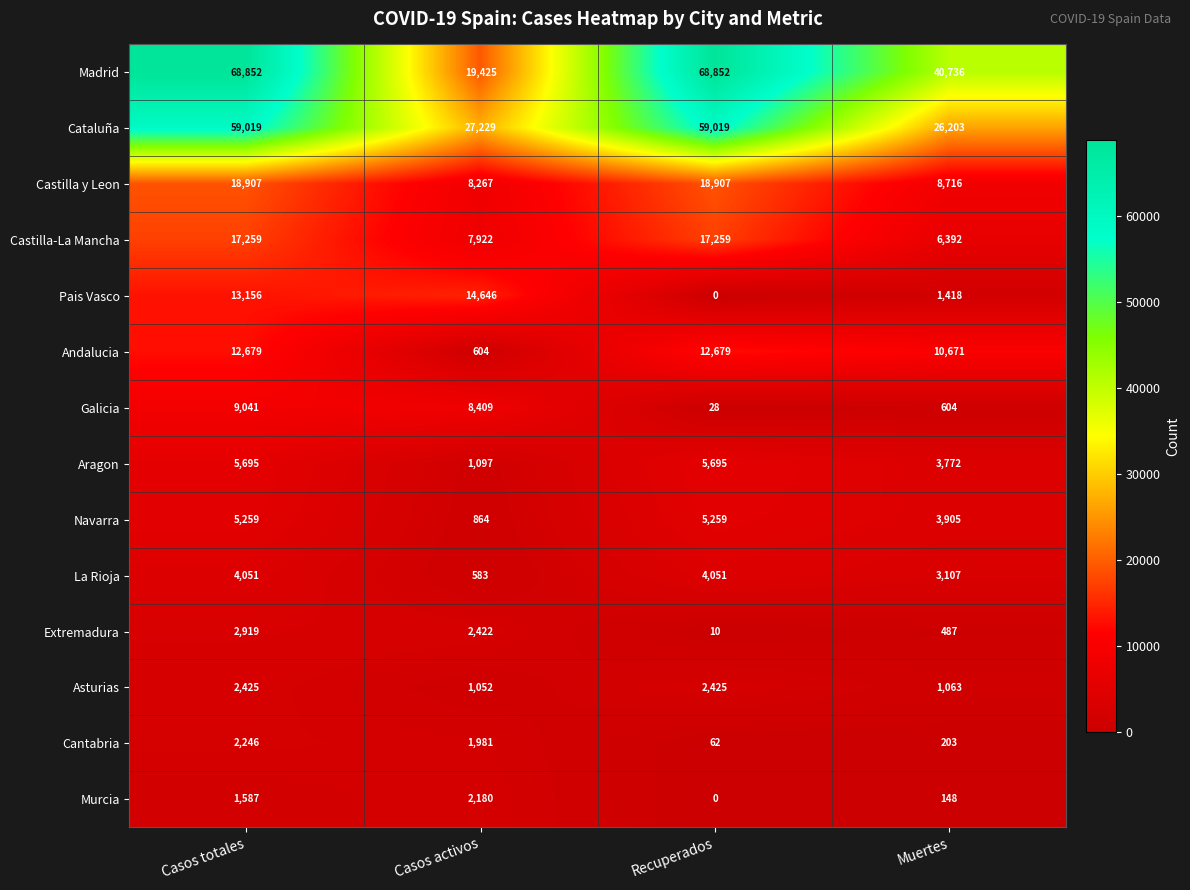

What is the difference between the second highest and second lowest values in the Castilla y Leon series?

10191